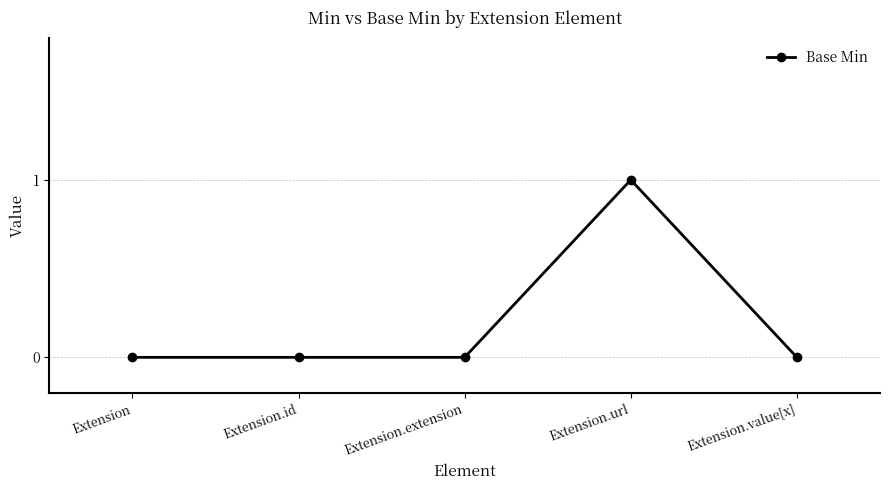

Which has a higher value, Extension.url or Extension.extension?

Extension.url